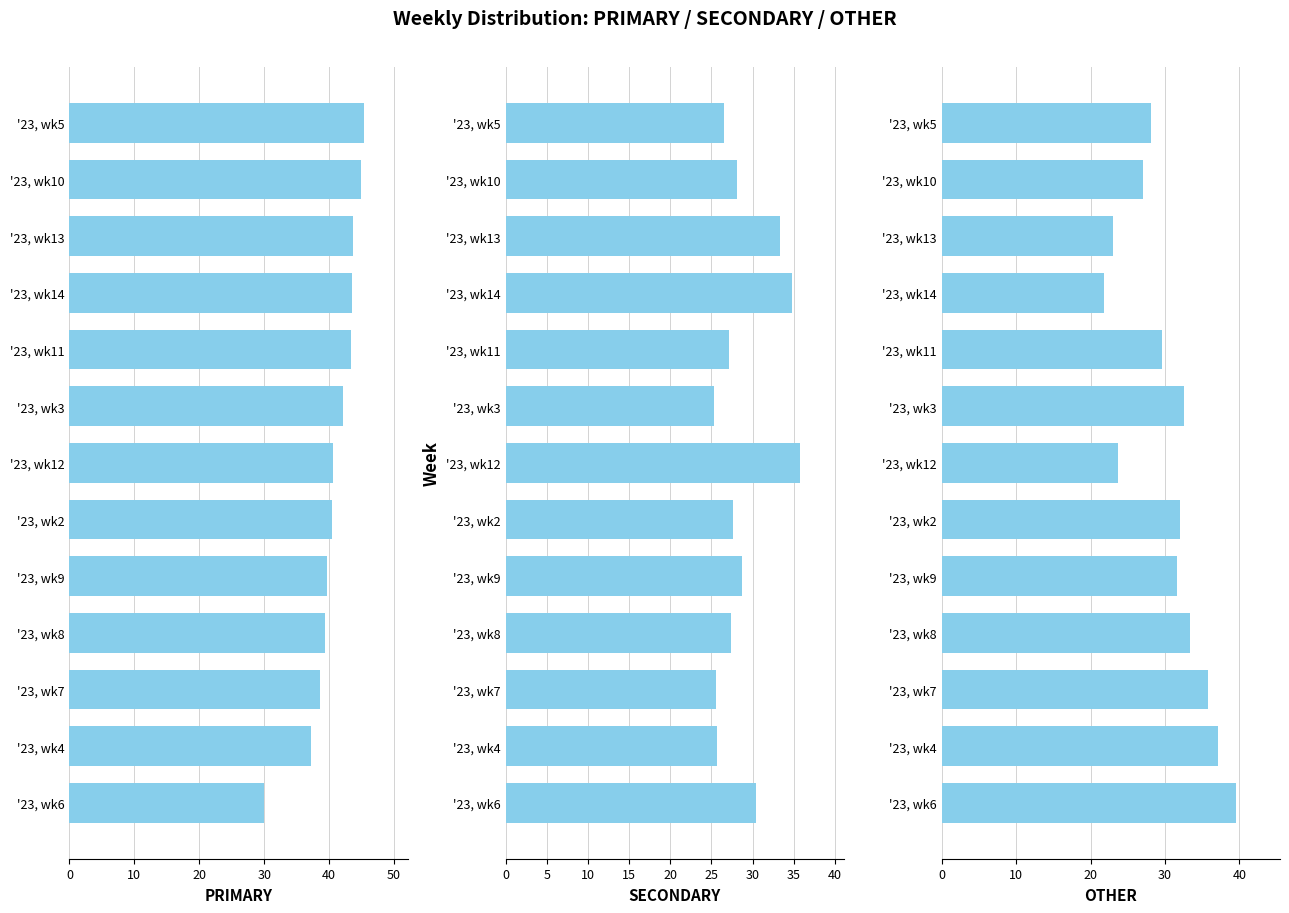

How many data points in SECONDARY are above 27?

9